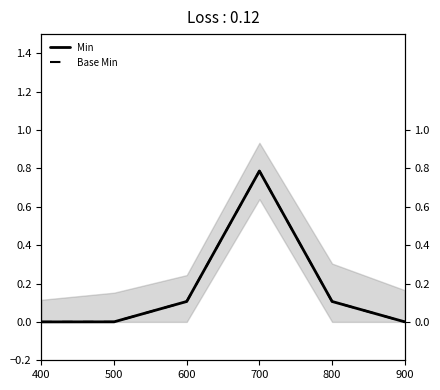

Reading right to left, transcribe all the data shown in this chart.

Min: 900=0.0	800=0.1	700=0.8	600=0.1	500=0.0	400=0.0
Base Min: 900=0.0	800=0.1	700=0.8	600=0.1	500=0.0	400=0.0